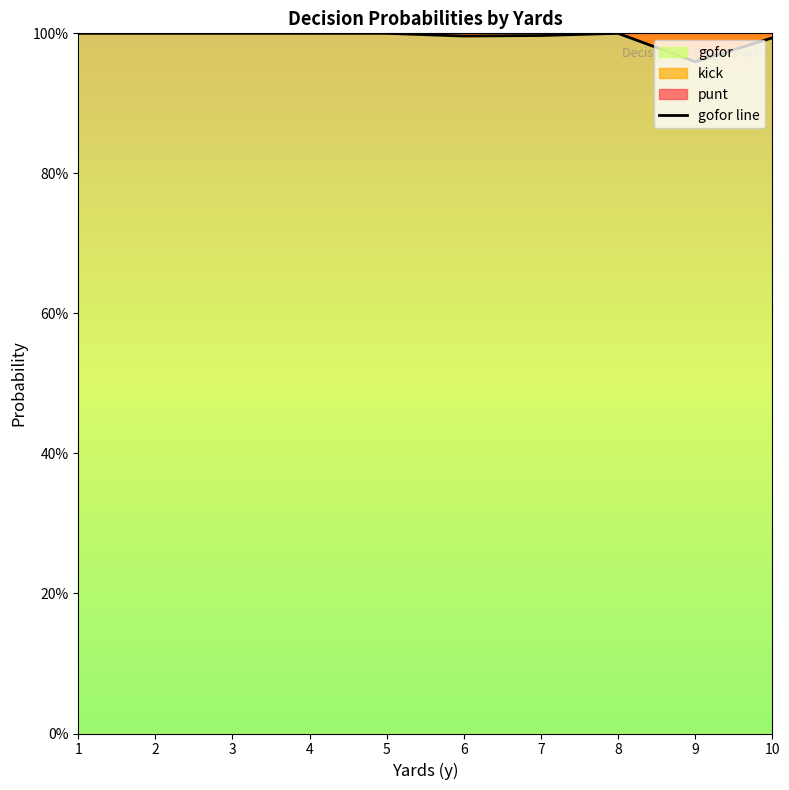

What is the minimum value shown in the chart?

1.0